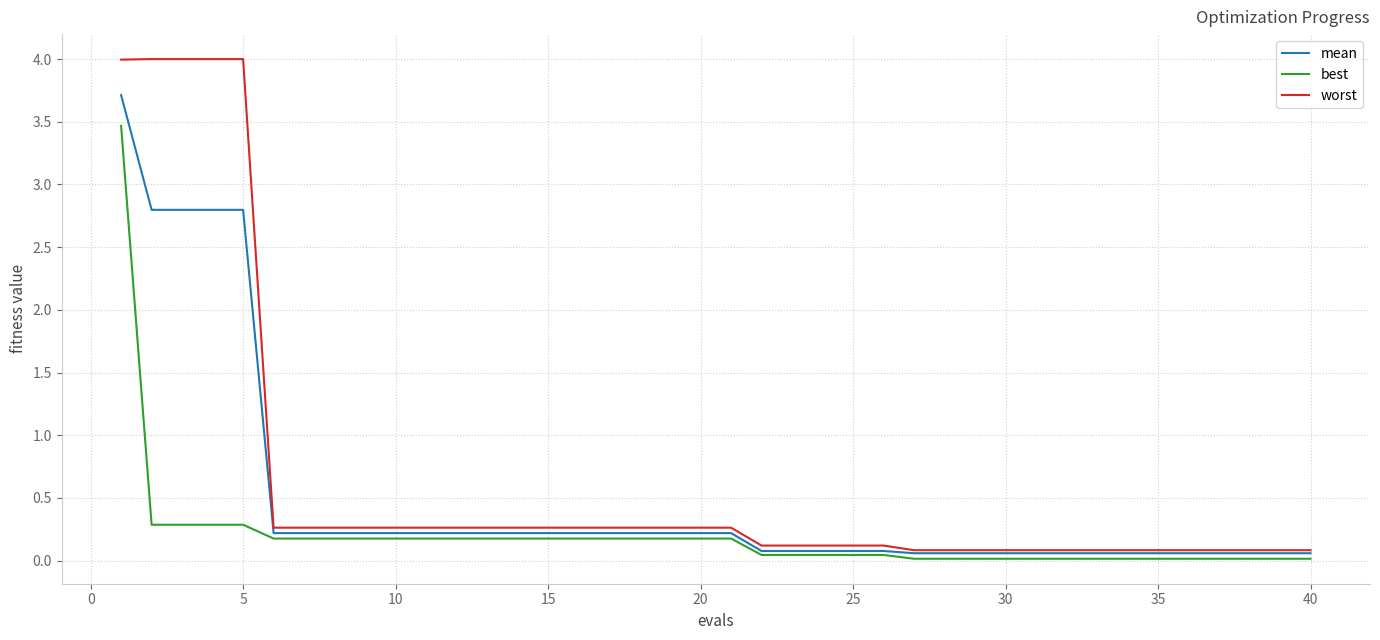

Which series has the largest range (max minus min)?

worst